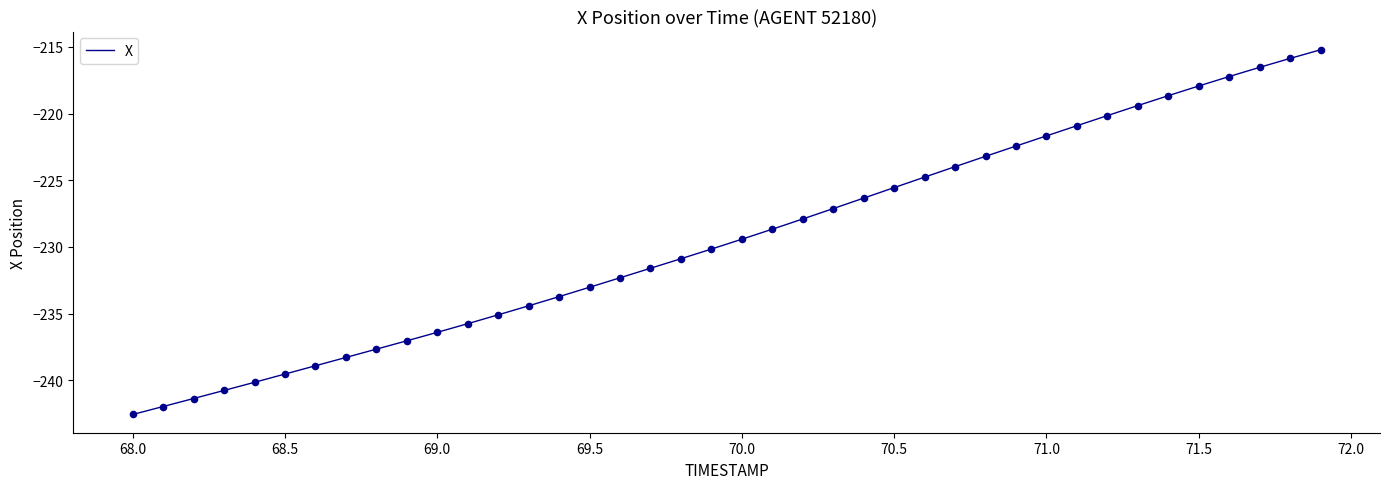

What is the difference between the maximum and minimum values?

27.4